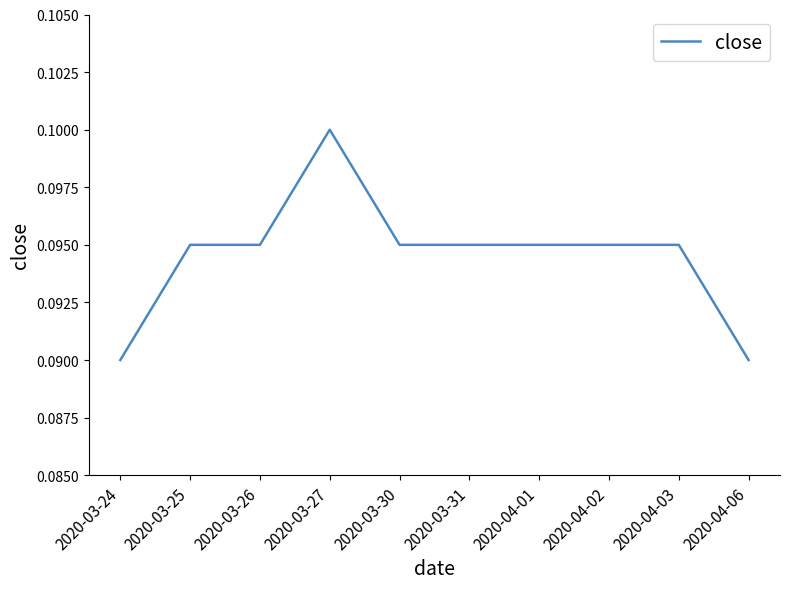

Is it true that the value at 2020-03-24 is 0.2?

False